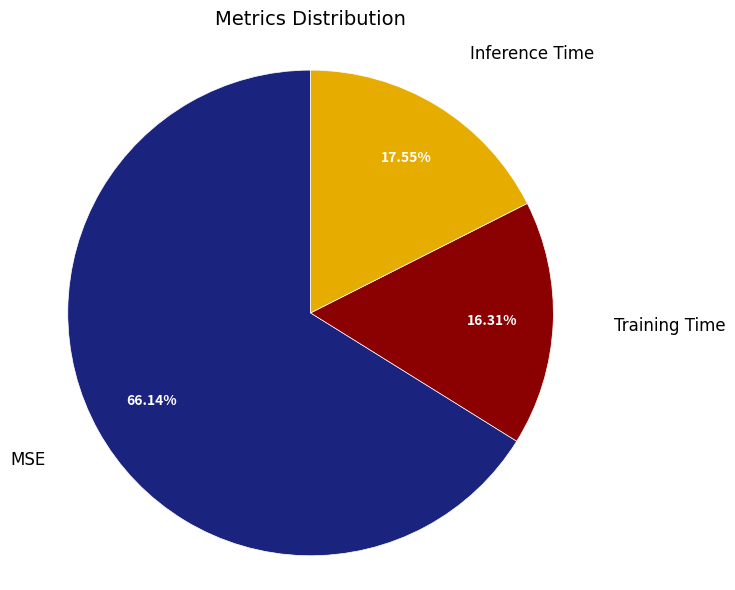

To the nearest percent, what portion does Training Time represent?

16%